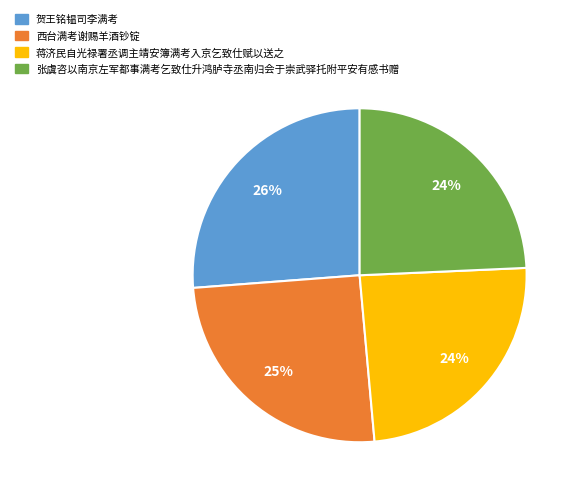

To the nearest percent, what portion does 蒋济民自光禄署丞调主靖安簿满考入京乞致仕赋以送之 represent?

24%